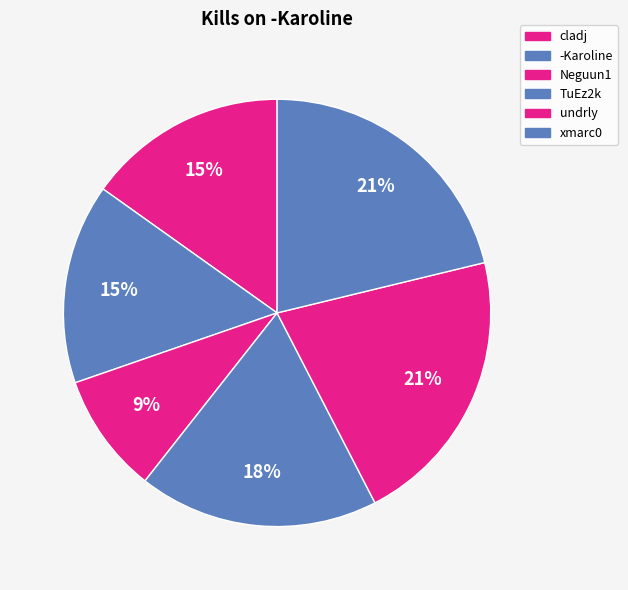

What portion of the pie excludes xmarc0?

78.8%